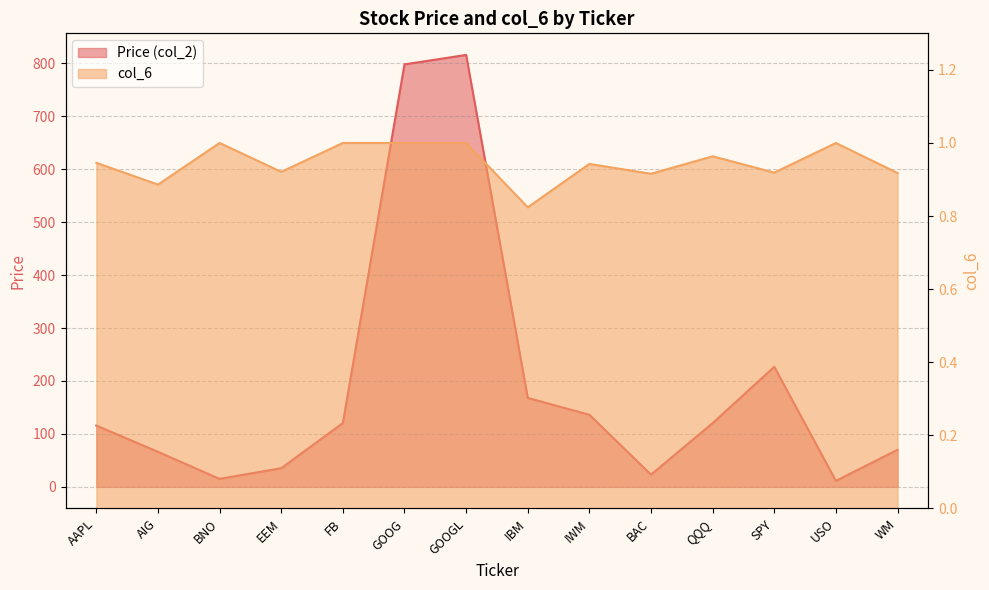

Rank the categories by Price (col_2) value from highest to lowest.

GOOGL, GOOG, SPY, IBM, IWM, FB, QQQ, AAPL, WM, AIG, EEM, BAC, BNO, USO